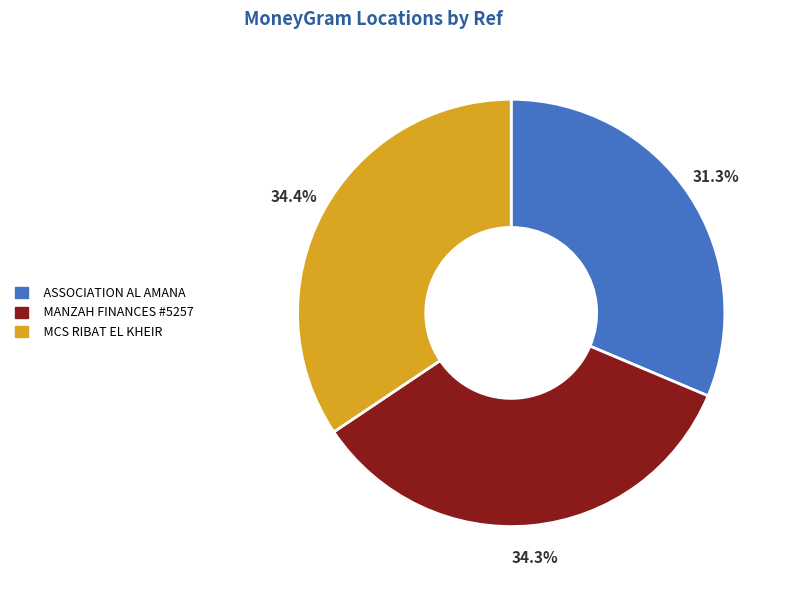

Which slice is the smallest?

ASSOCIATION AL AMANA POUR LA PROMOTION D